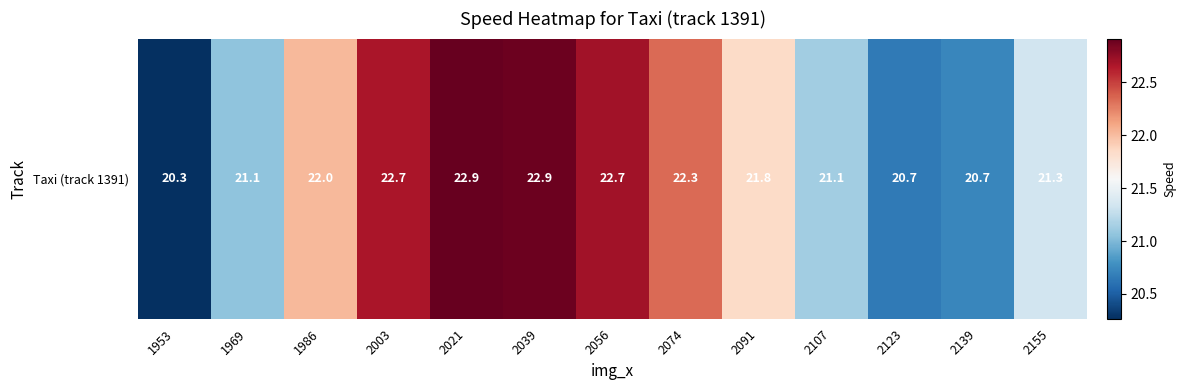

Rank the categories by value from highest to lowest.

2021, 2039, 2056, 2003, 2074, 1986, 2091, 2155, 2107, 1969, 2139, 2123, 1953